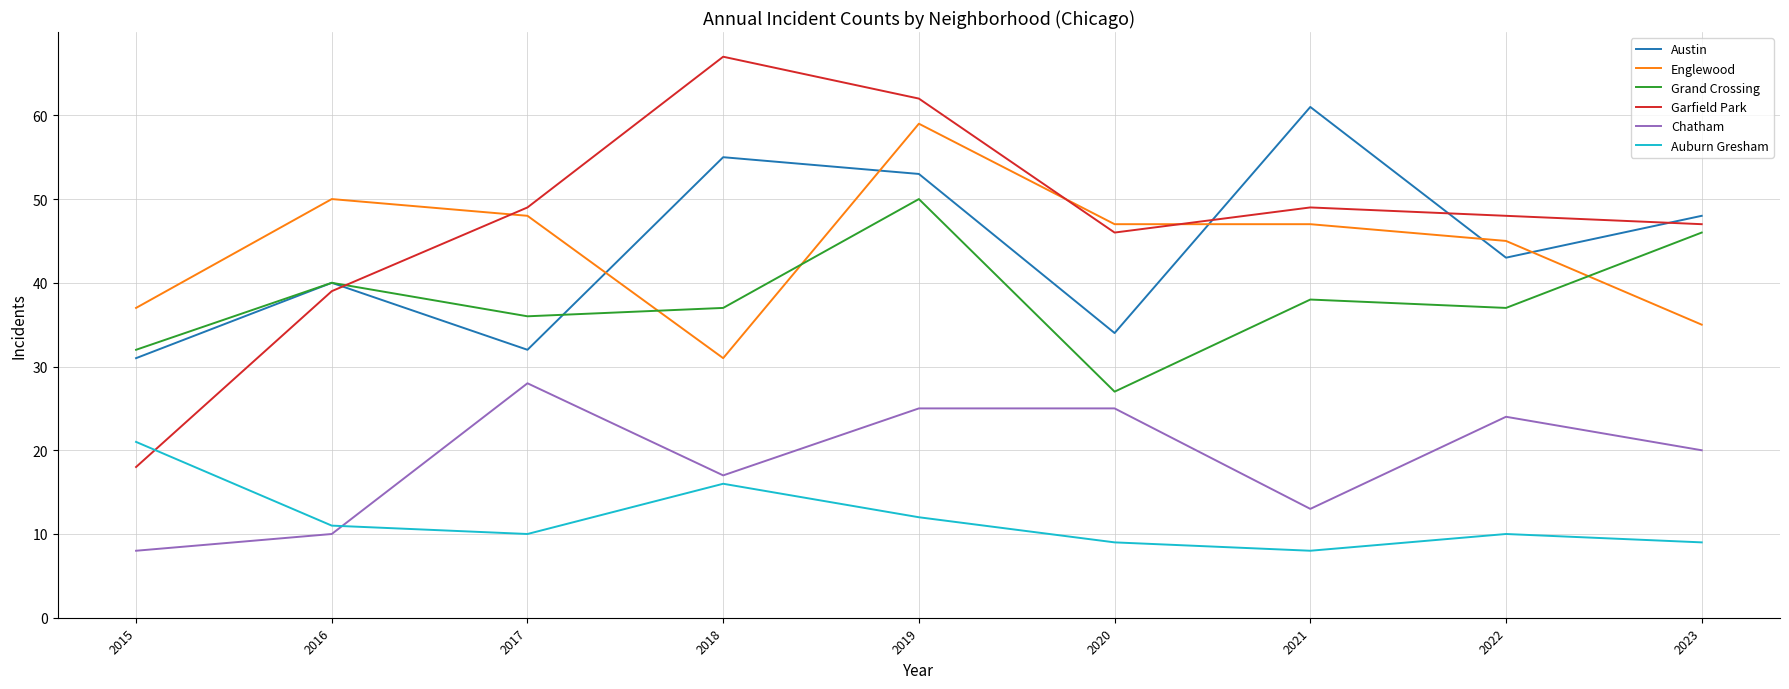

Count the number of data series in this chart.

6